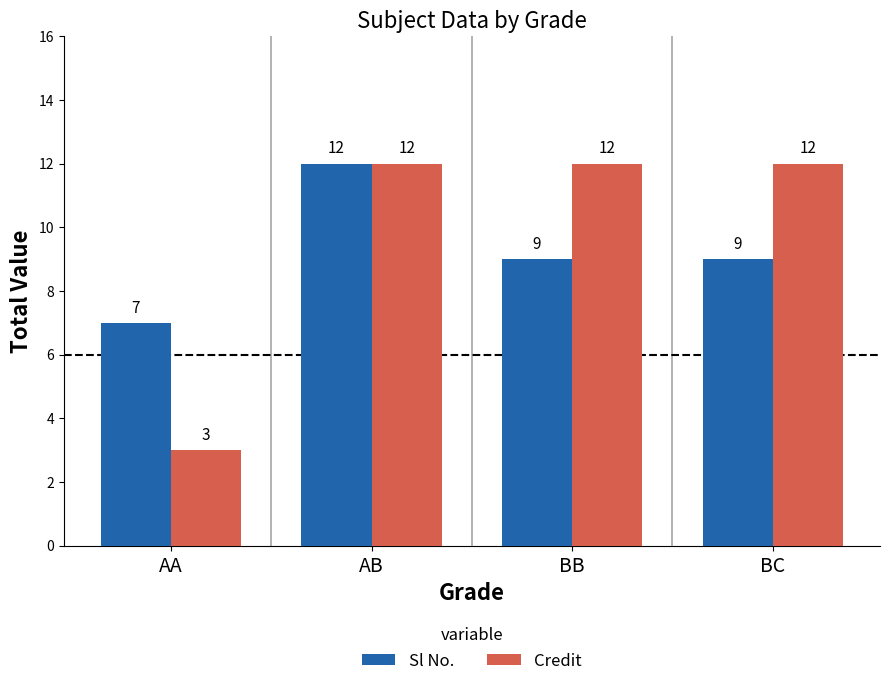

What is the spread (max minus min) of values at BC?

3